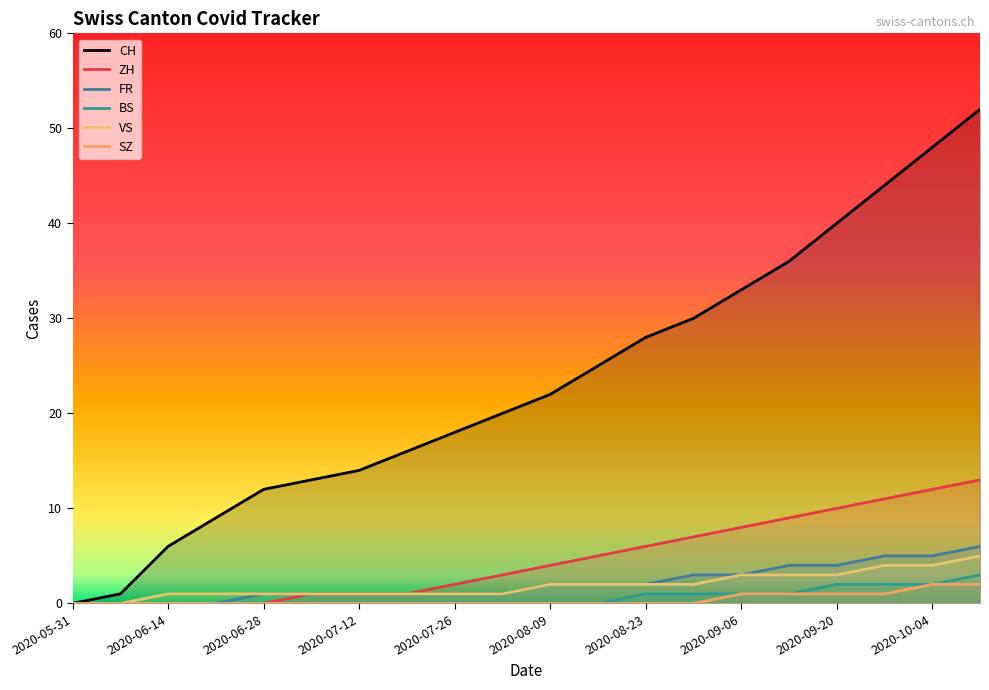

What is the difference between the second highest and minimum values in the CH series?

48